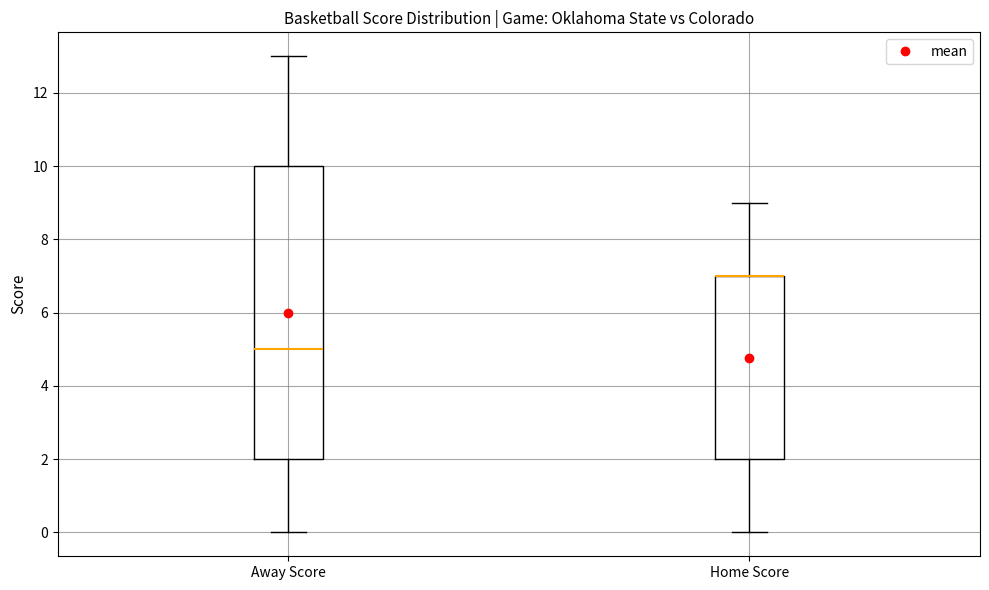

Reading left to right, transcribe this box plot: for each box, give where its median line is, the range the box spans, and where its two whiskers end, as read against the y-axis. The values are not printed on the chart, so give them approximately, as read against the axis.

Away Score: median 5, box 2 to 10, whiskers 0 to 13
Home Score: median 7 (drawn on the box's upper edge), box 2 to 7, whiskers 0 to 9